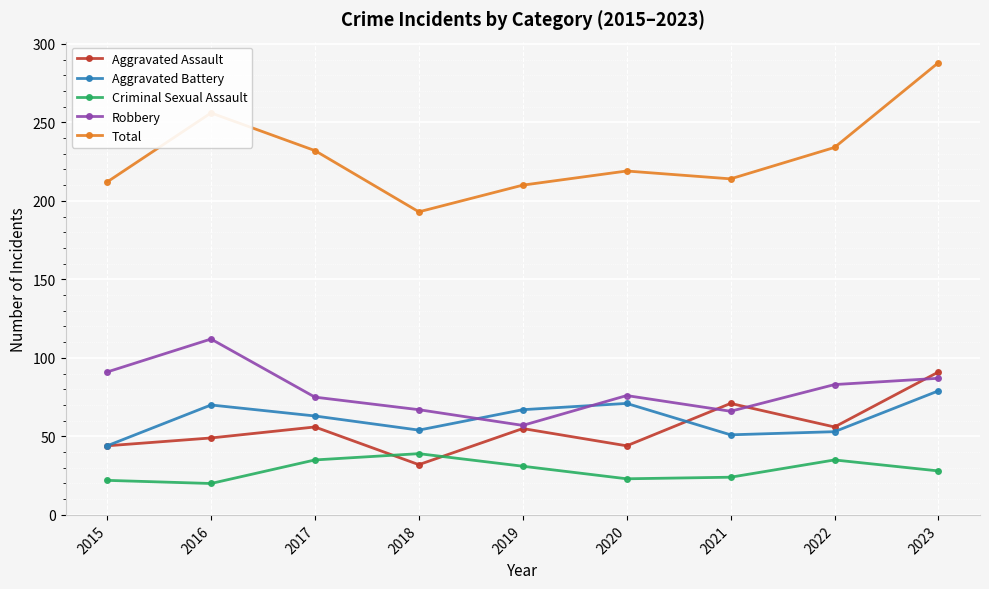

True or false: Aggravated Assault has a value of 27 at 2020.

False